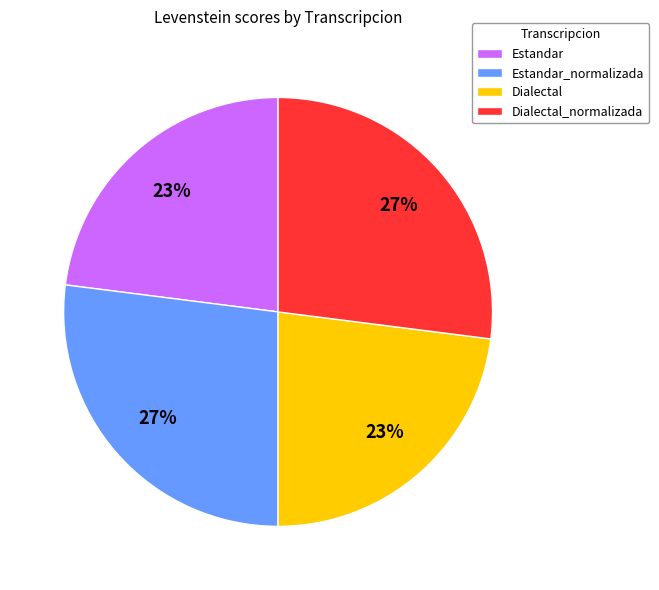

To the nearest percent, what portion does Dialectal_normalizada represent?

27%